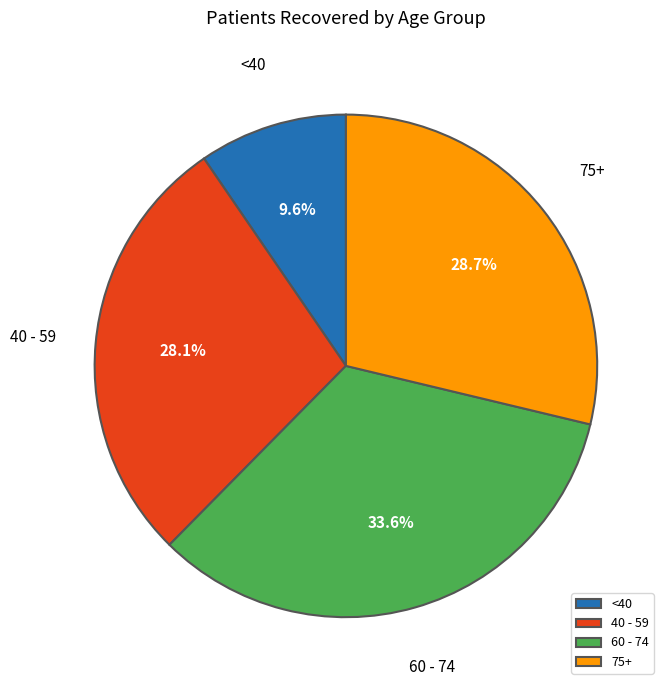

Is the sum of 75+ and 60 - 74 greater than half?

Yes